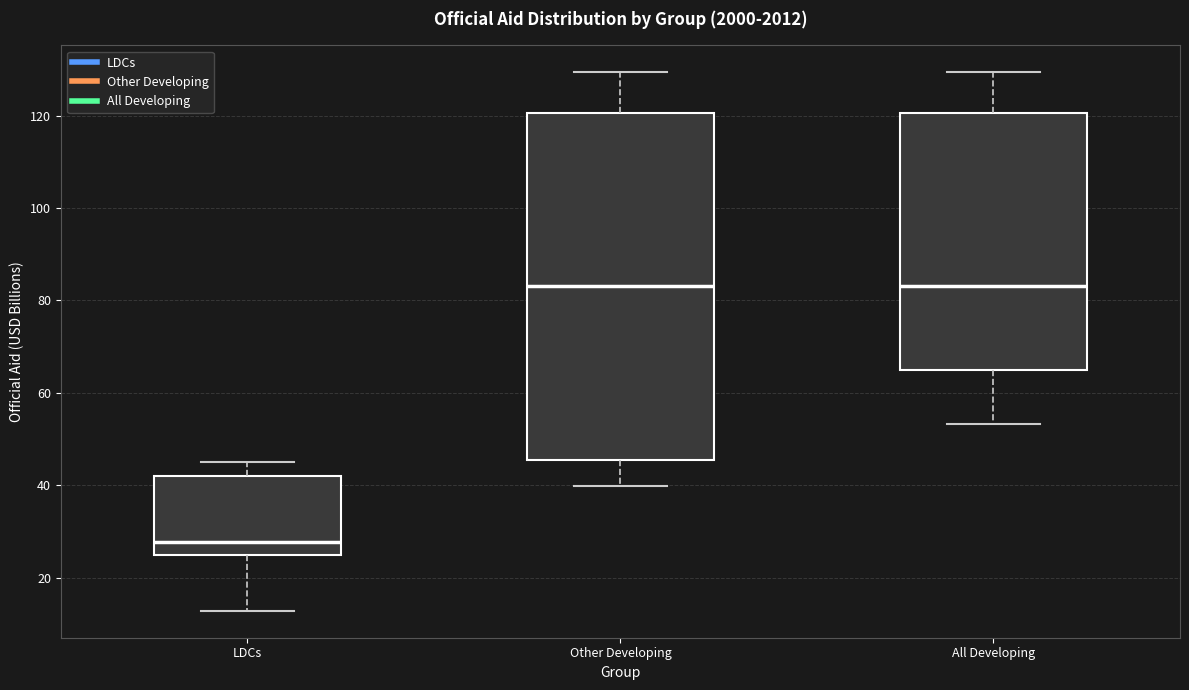

Which box's median line is the lowest?

LDCs